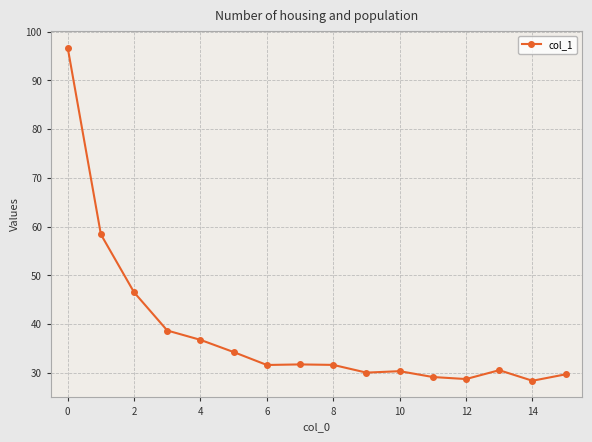

What is the sum of all values?

613.8